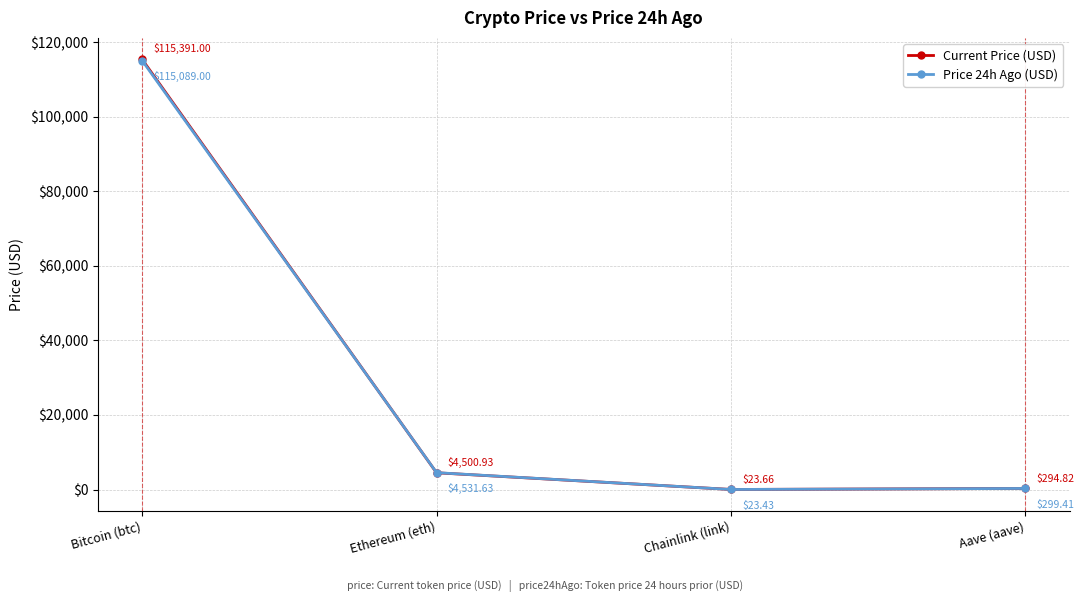

At which category does the chart reach its peak across all series?

Bitcoin (btc)